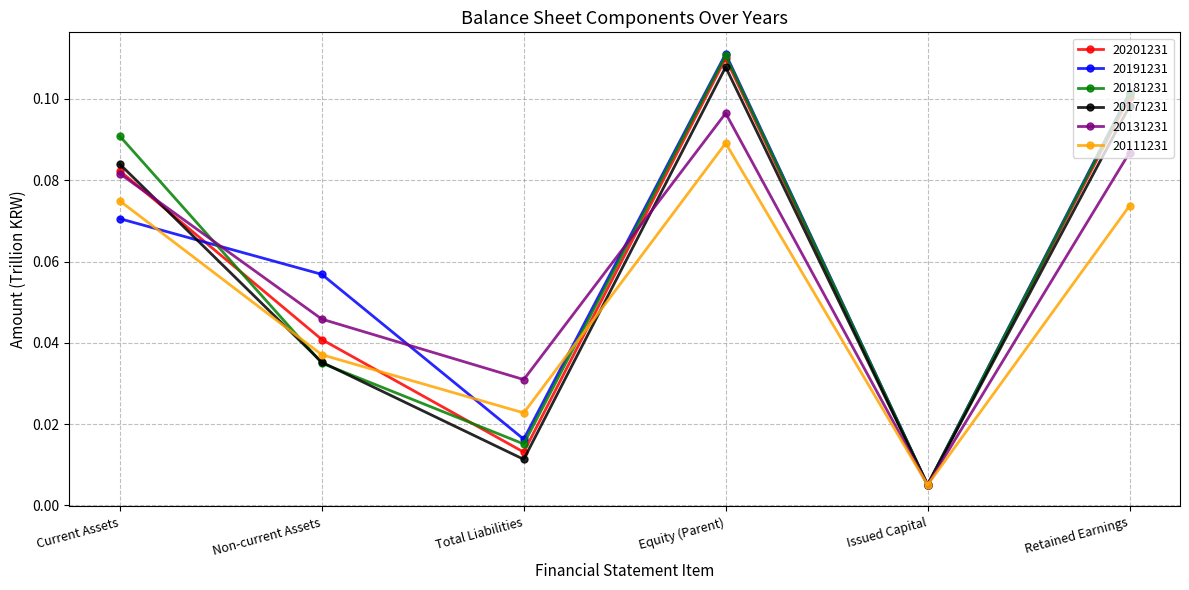

Is it true that 20111231 equals 0.0 at Retained Earnings?

False